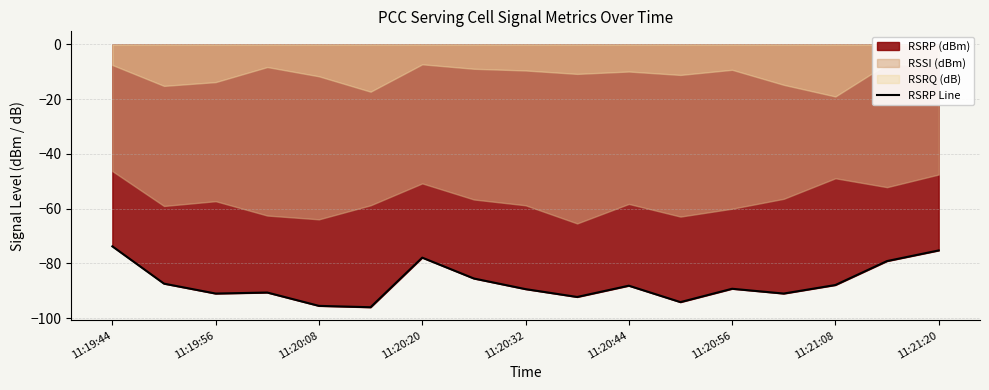

How many points are higher than both their immediate neighbors (excluding endpoints)?

4